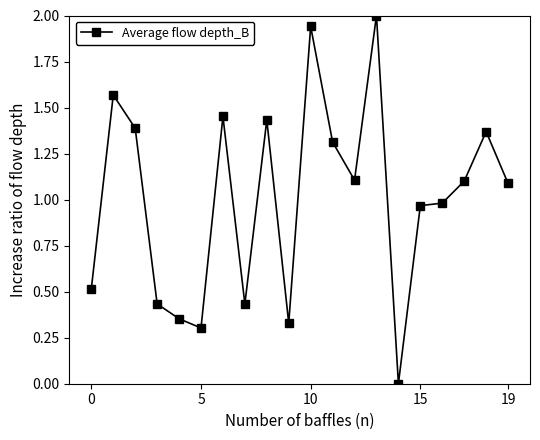

What is the value of the 20th point from the left?

1.1